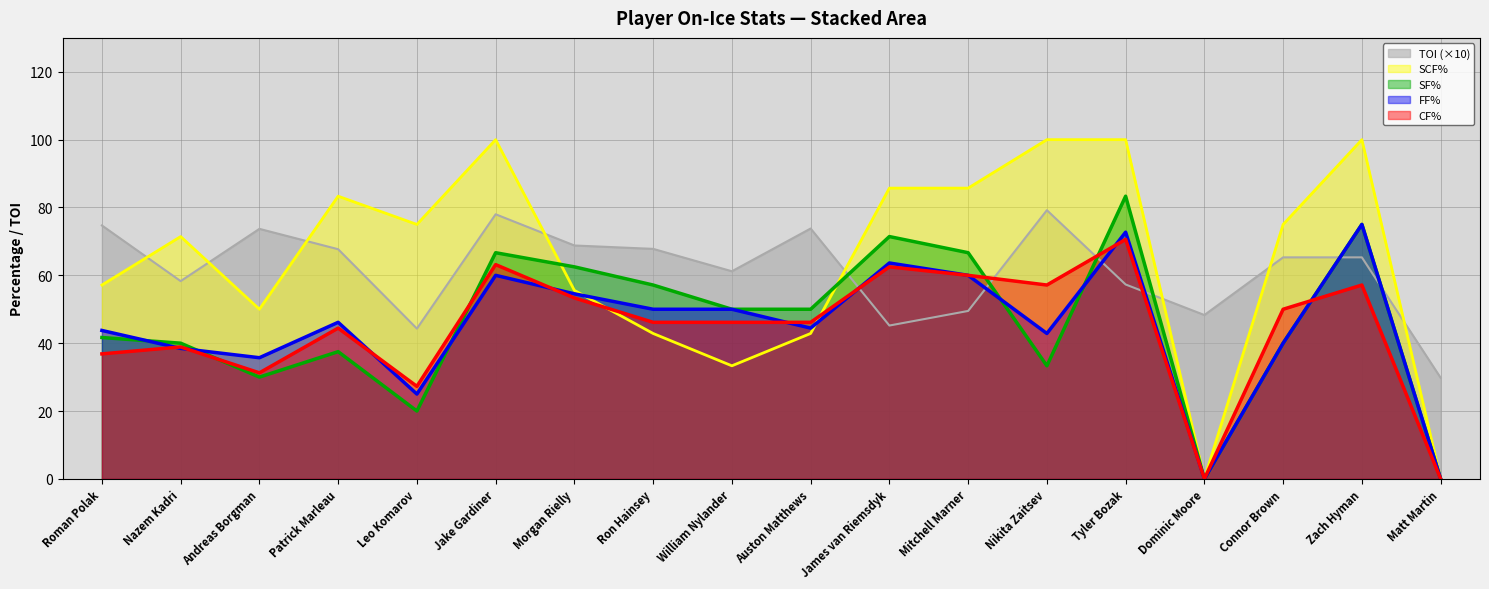

True or false: CF% and SCF% intersect in this chart.

True